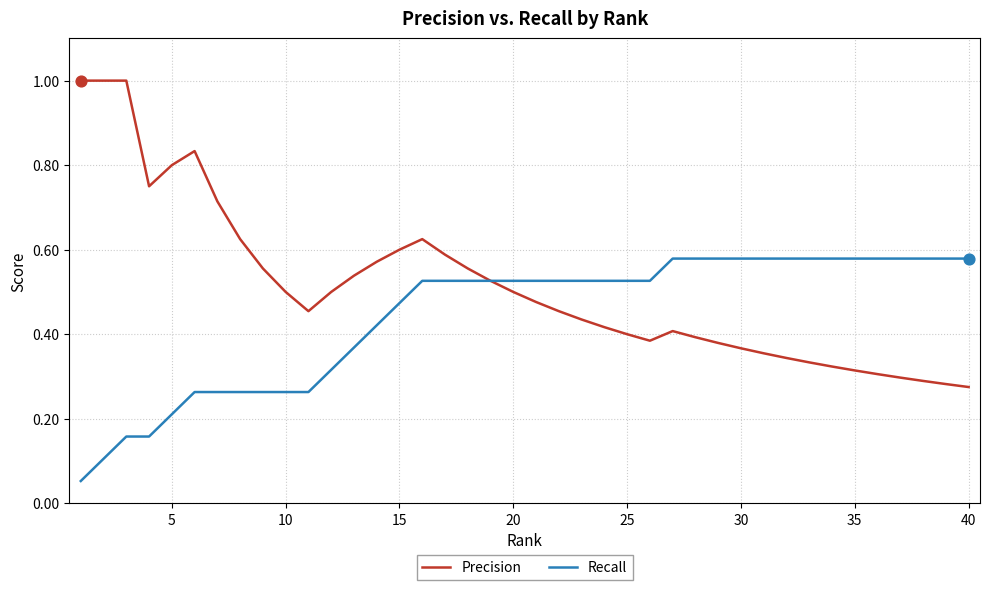

What is the greatest value displayed?

1.0